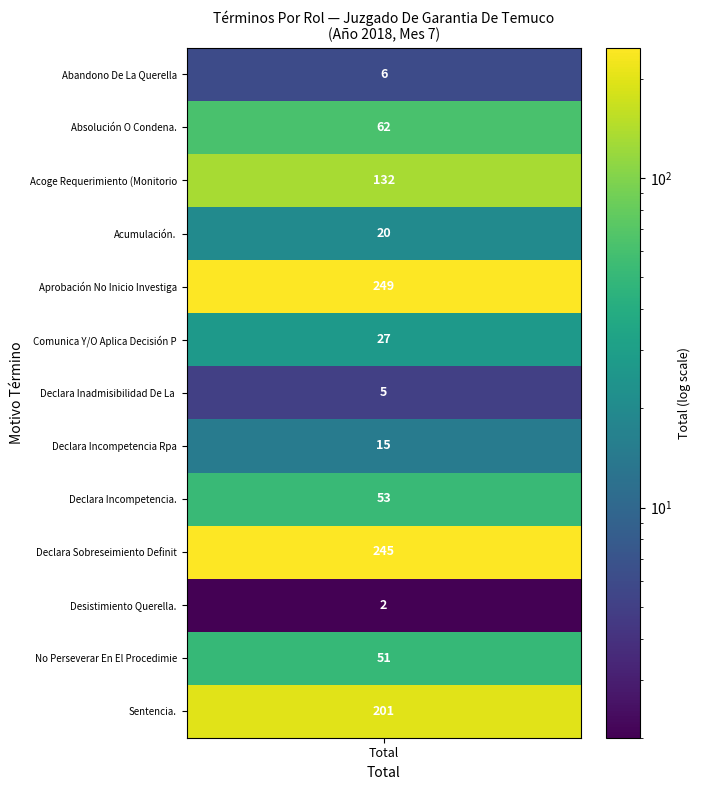

True or false: the data shows 95 at 1.

False